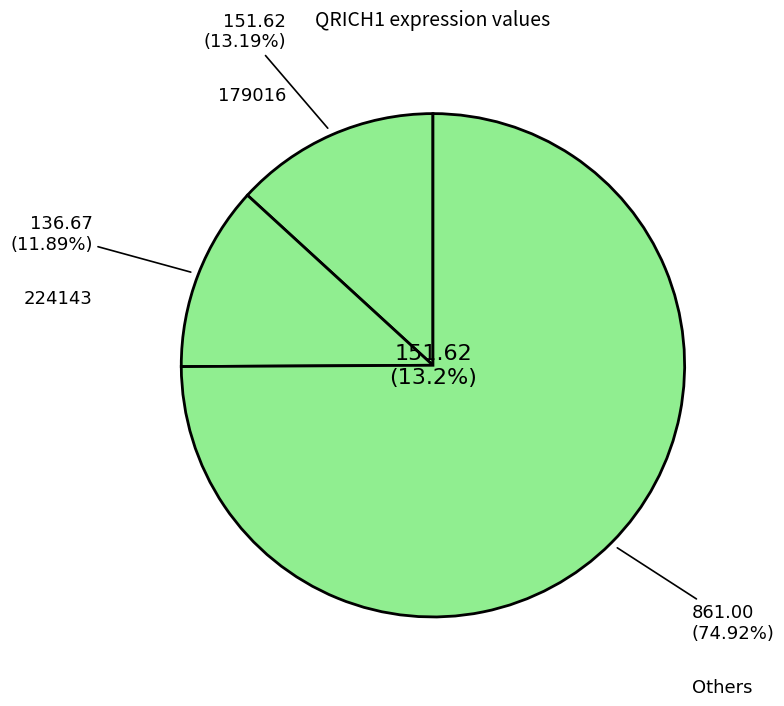

Is there any slice that represents more than half of the pie?

No